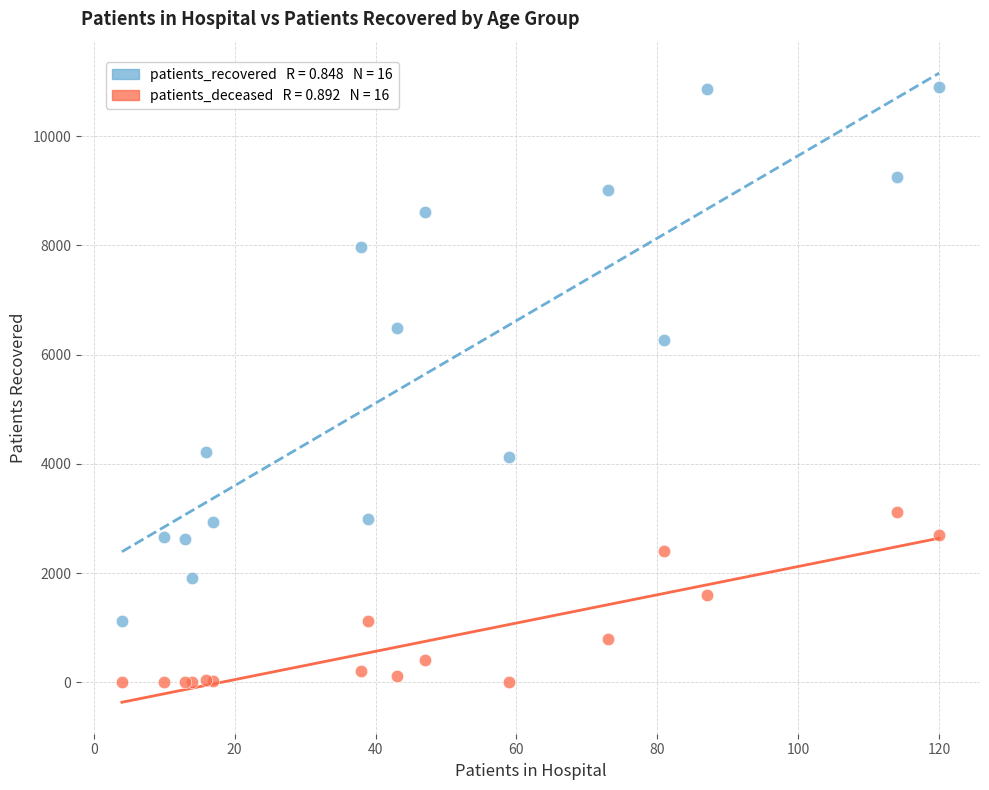

Across all series, what Y value is closest to 5447?

6269